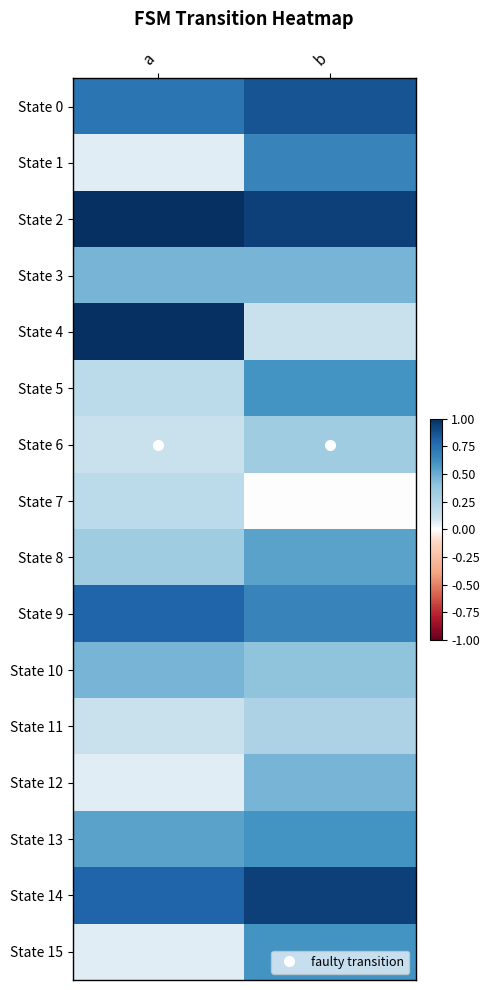

Reading right to left, list all the values displayed in this chart.

State 0: b=0.9	a=0.7
State 1: b=0.7	a=0.1
State 2: b=0.9	a=1.0
State 3: b=0.5	a=0.5
State 4: b=0.1	a=1.0
State 5: b=0.6	a=0.2
State 6: b=0.3	a=0.1
State 7: b=0.0	a=0.2
State 8: b=0.5	a=0.3
State 9: b=0.7	a=0.8
State 10: b=0.4	a=0.5
State 11: b=0.3	a=0.1
State 12: b=0.5	a=0.1
State 13: b=0.6	a=0.5
State 14: b=0.9	a=0.8
State 15: b=0.6	a=0.1